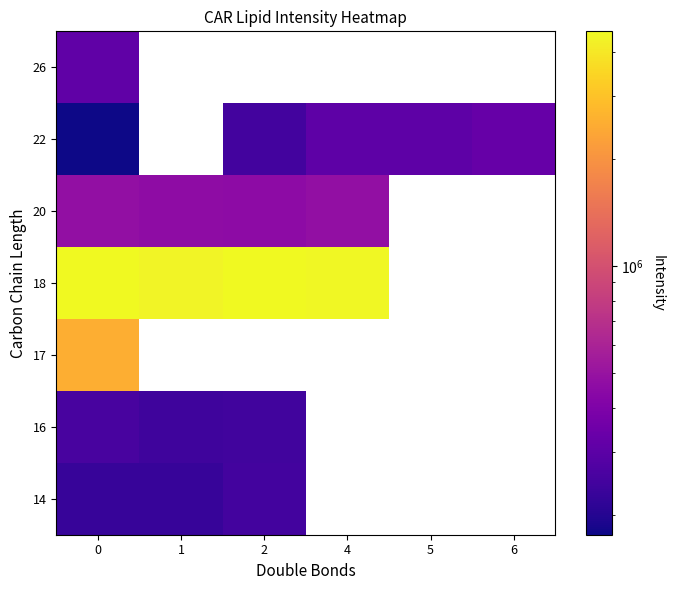

The value of 20 at 2 is 186807.0. True or false?

False